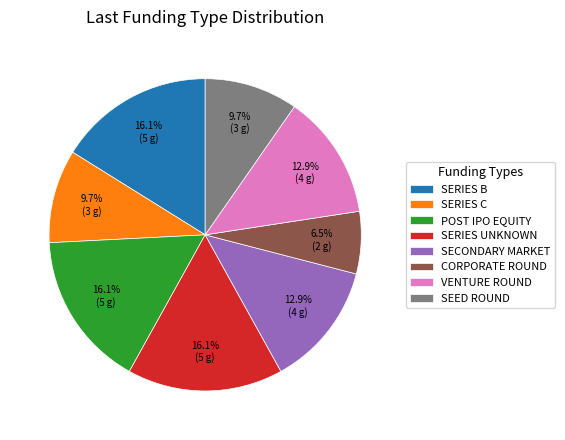

Is there any slice that represents more than half of the pie?

No